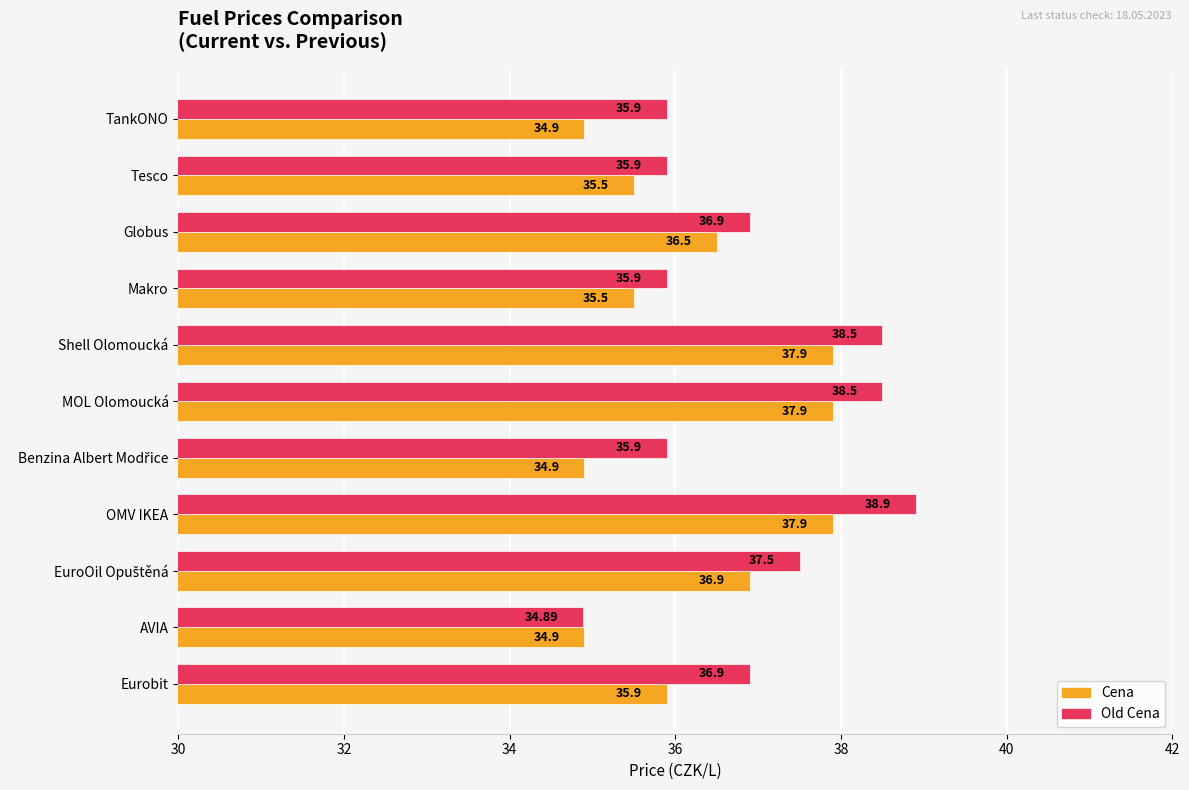

What are all the series names shown in the legend?

Cena, Old Cena